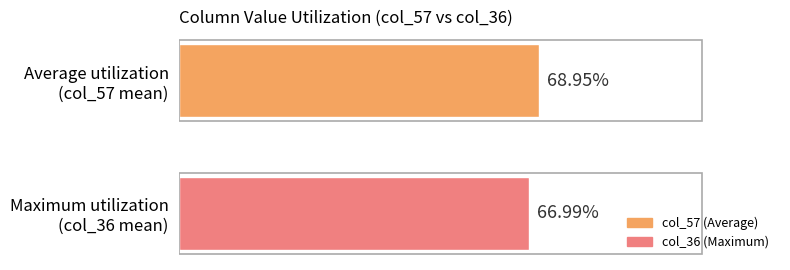

List the labels in order of value, largest first.

Average utilization
(col_57 mean), Maximum utilization
(col_36 mean)